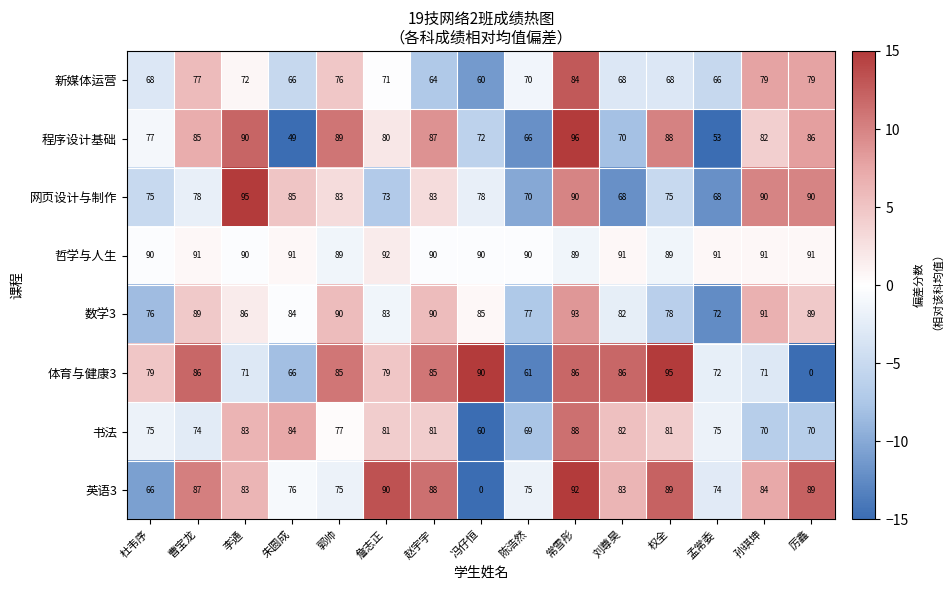

What is the sum of the 英语3 values at 李通 and 詹志正?

173